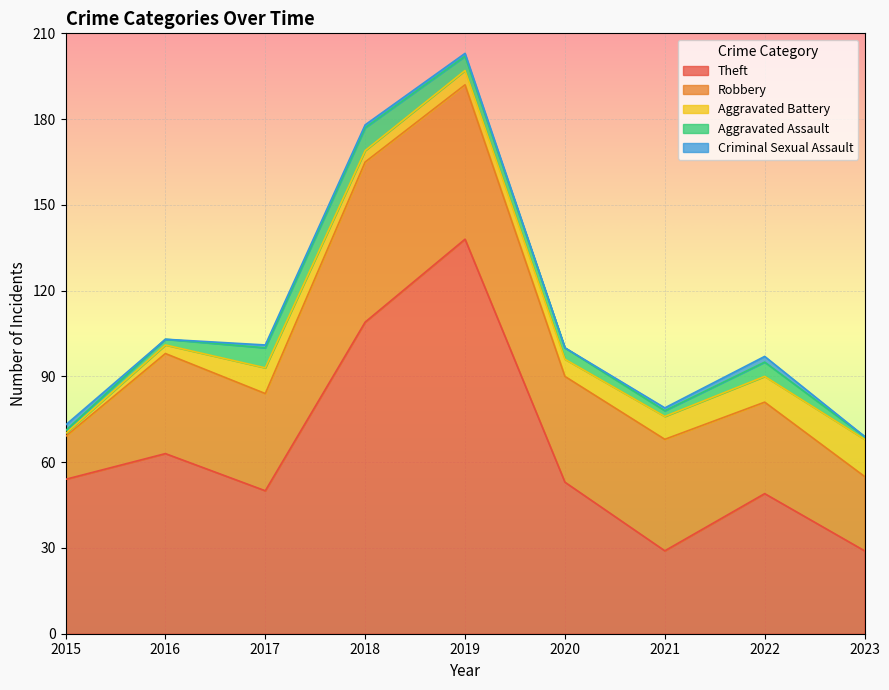

At 2017, list the series in order from largest to smallest.

Theft, Robbery, Aggravated Battery, Aggravated Assault, Criminal Sexual Assault